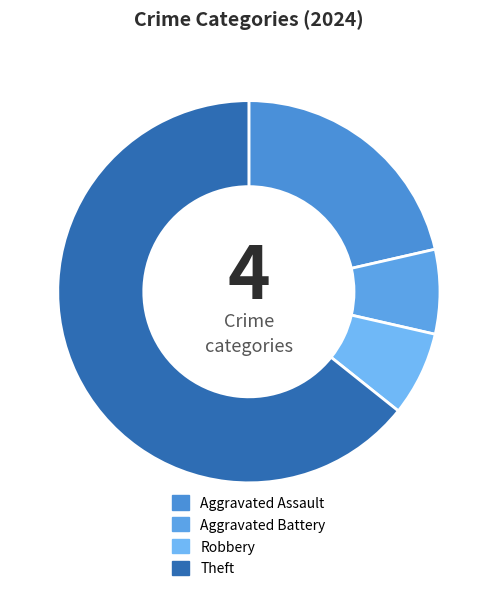

How many segments does this pie chart have?

4